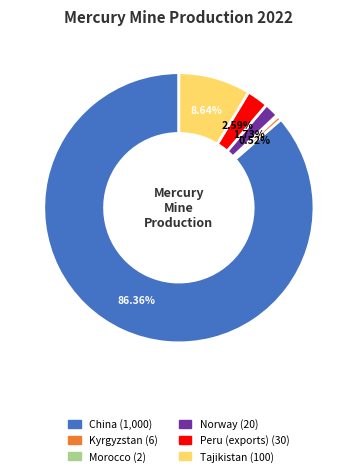

What is the largest slice in the pie chart?

China